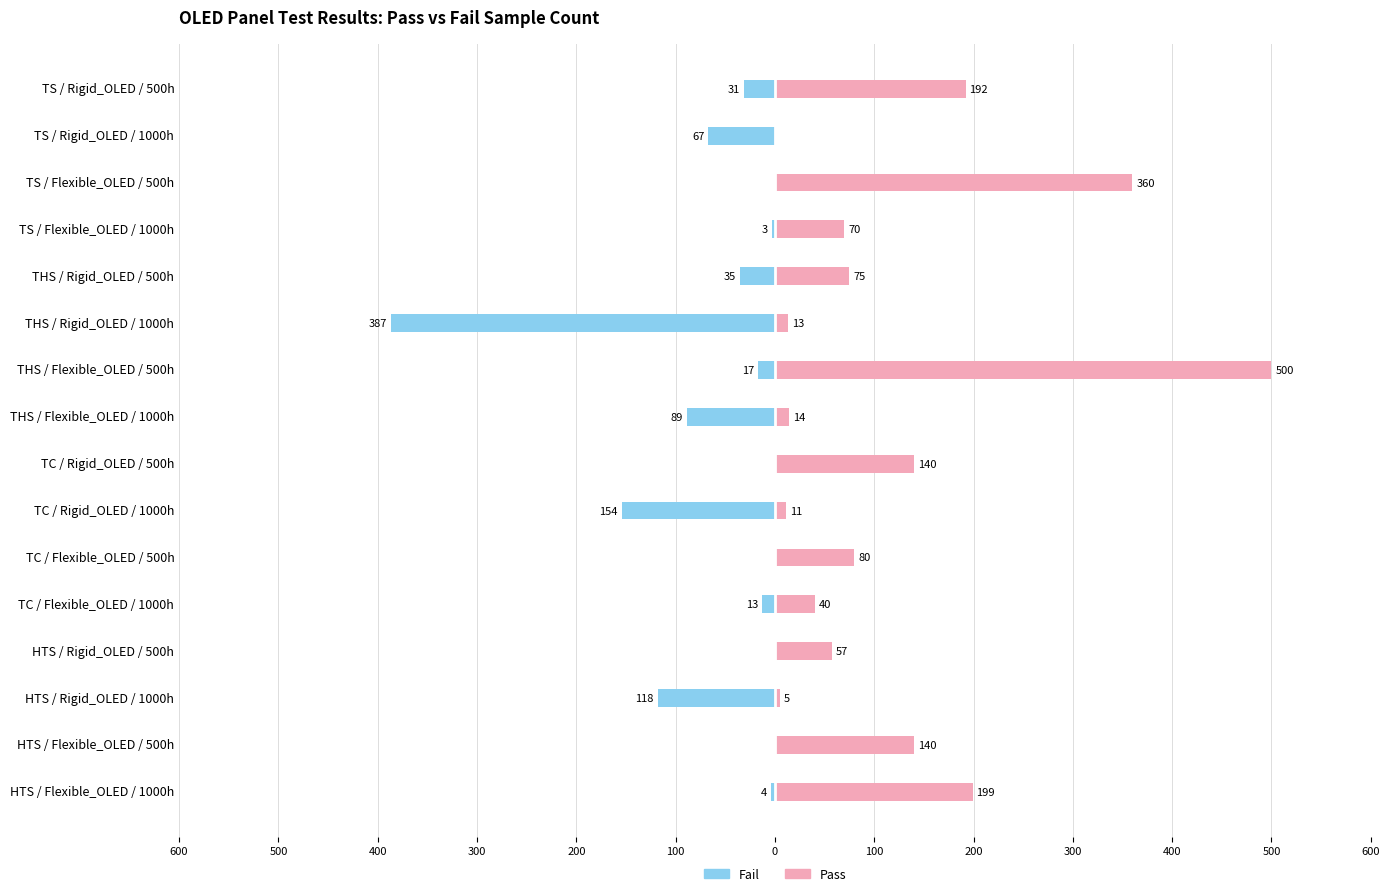

True or false: Pass has a value of 156 at TS / Rigid_OLED / 1000h.

False